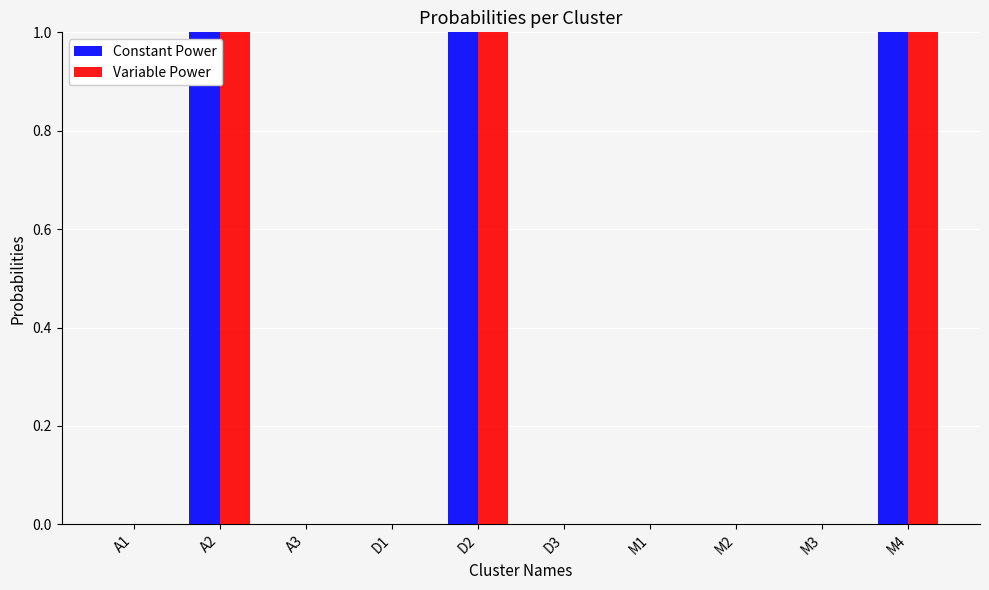

What is the approximate value of Variable Power at M4?

1